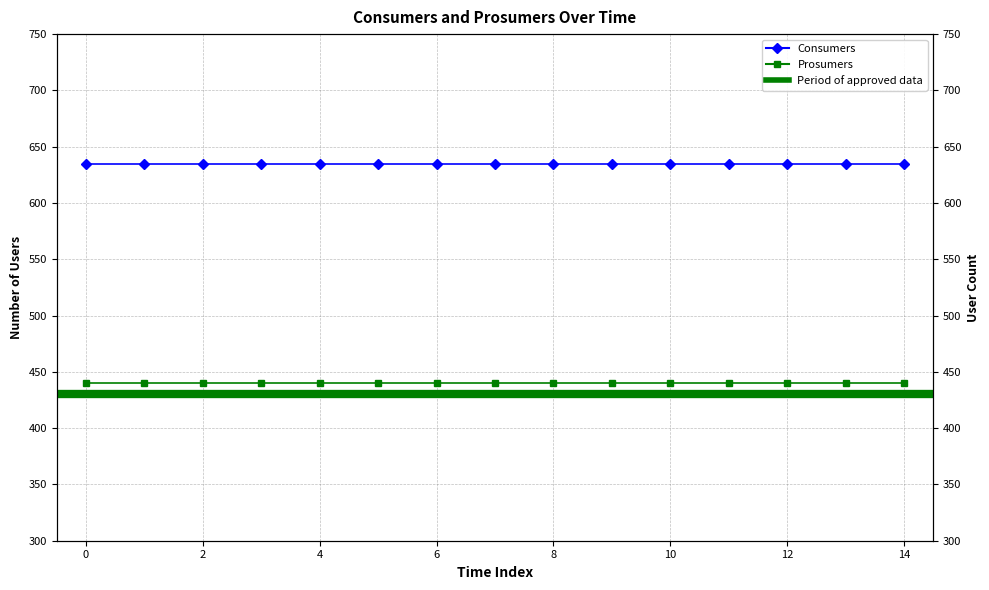

How many lines are shown in the chart?

2